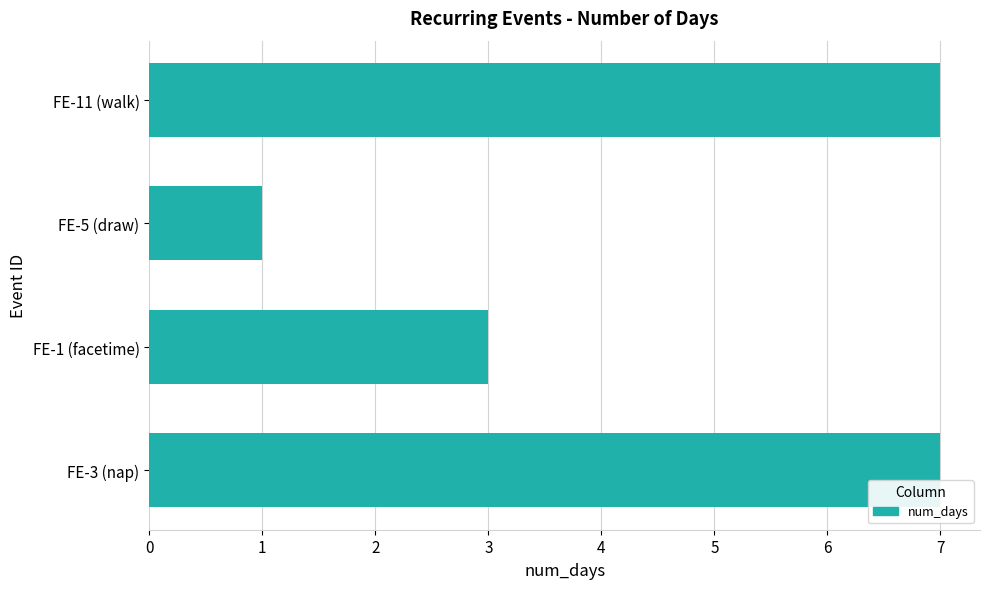

What is the sum of all values?

18